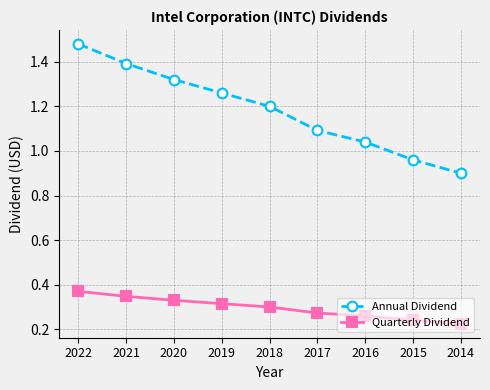

At which label is Quarterly Dividend closest to 0?

2014